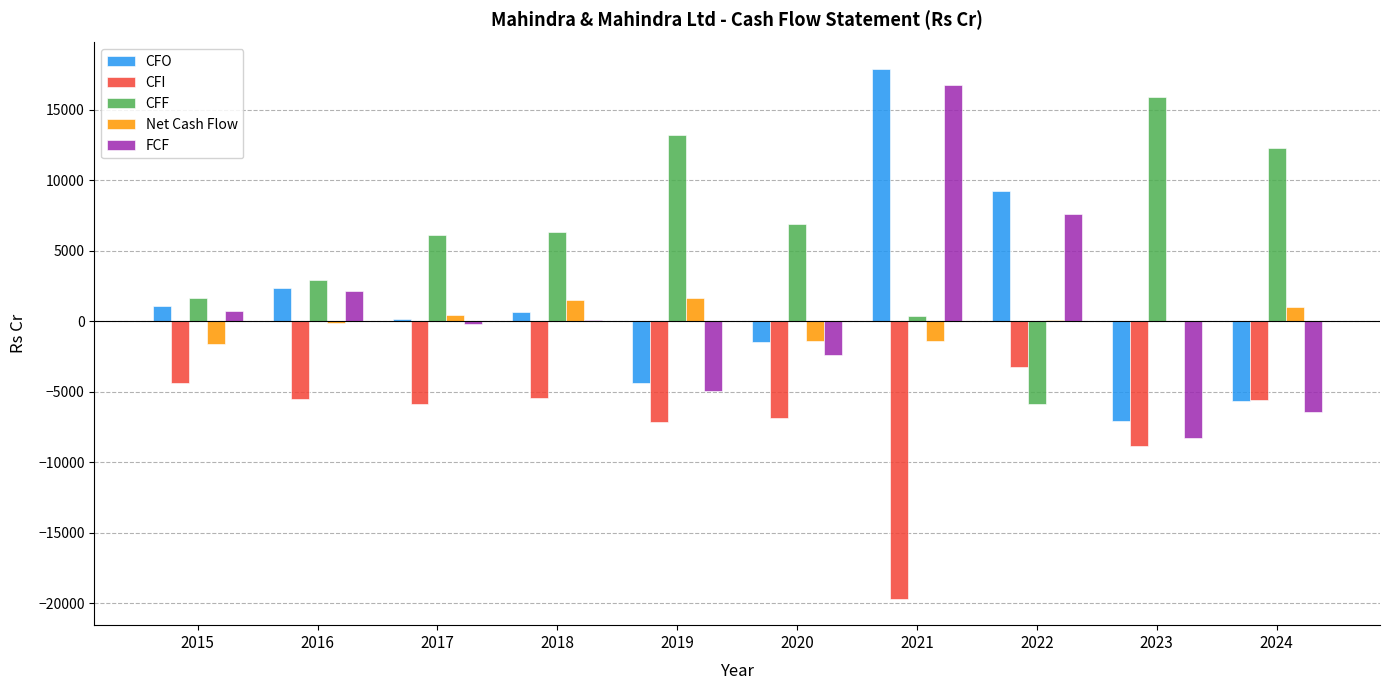

At which category is the sum across all series the highest?

2021